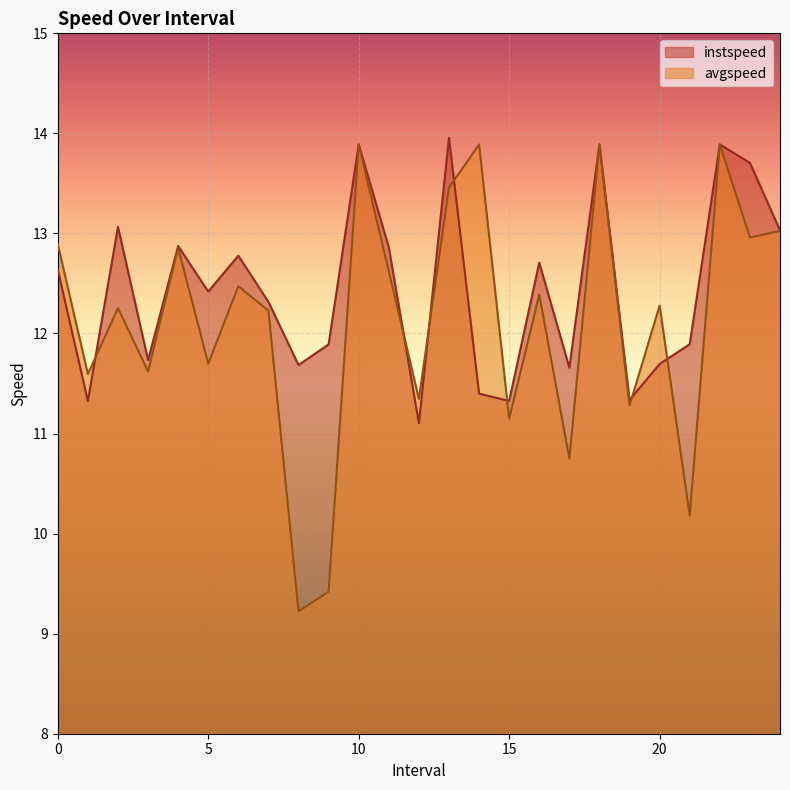

Where do instspeed and avgspeed first cross each other?

1.0 and 2.0